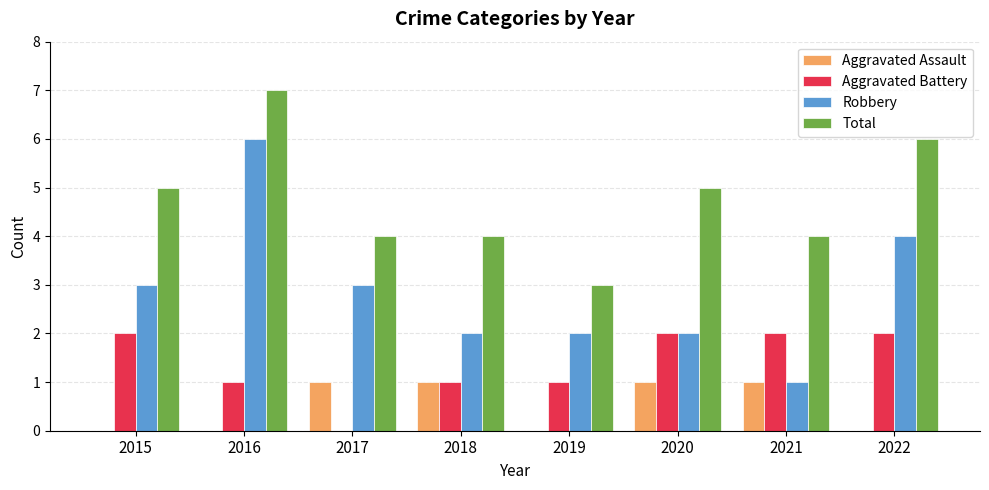

How many data points does each series have?

8